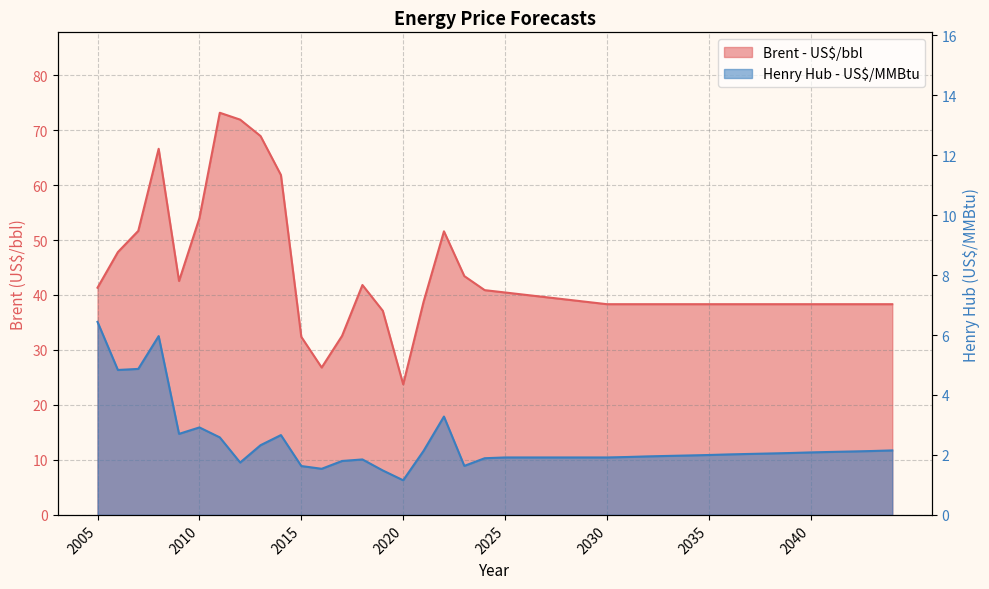

What are all the series names shown in the legend?

Henry Hub - US$/MMBtu, Brent - US$/bbl